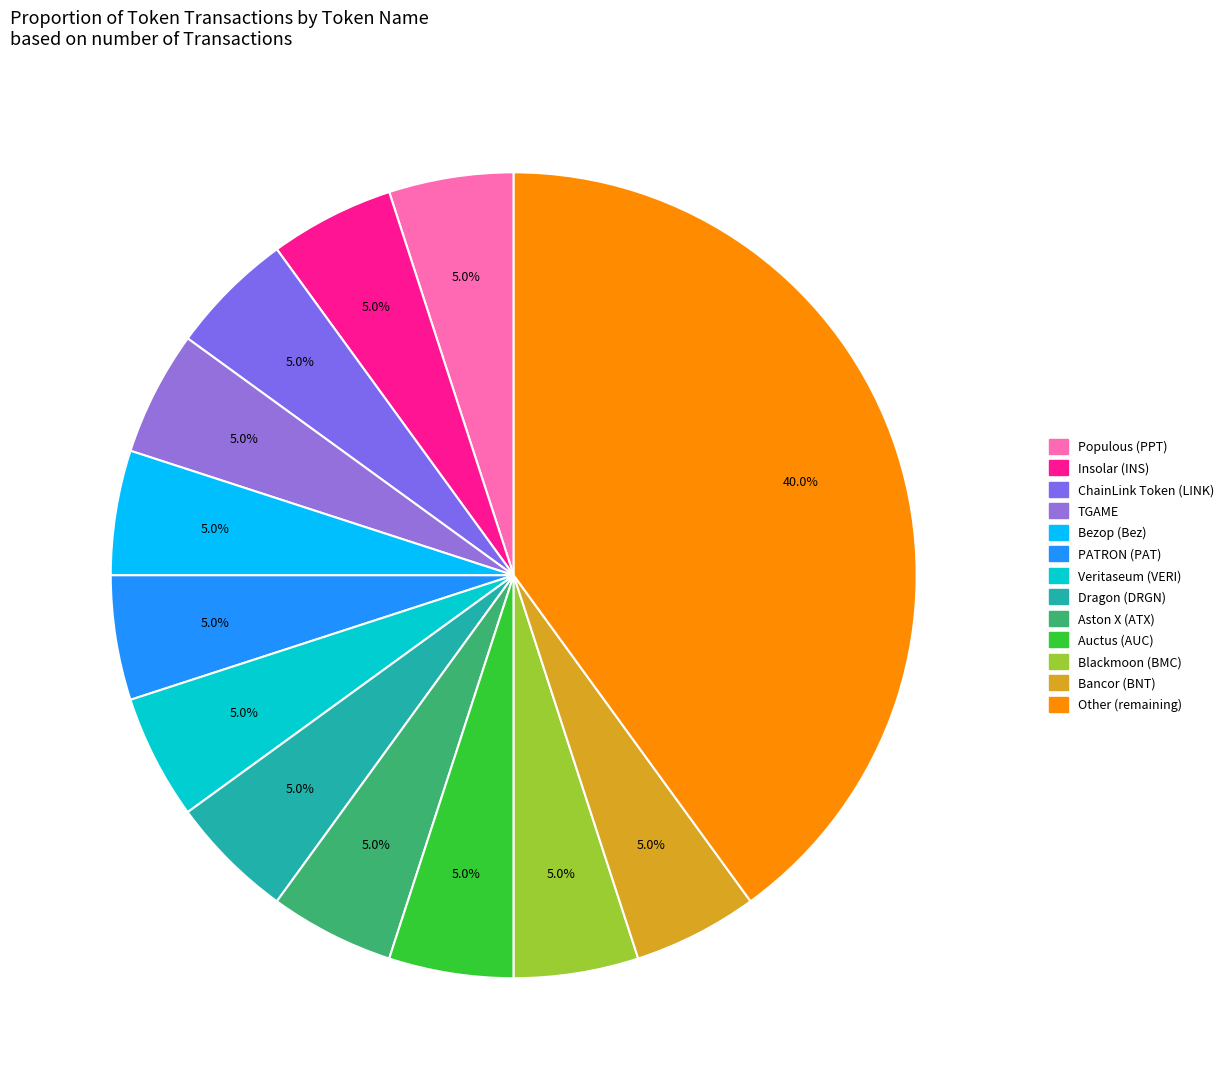

How many segments does this pie chart have?

13